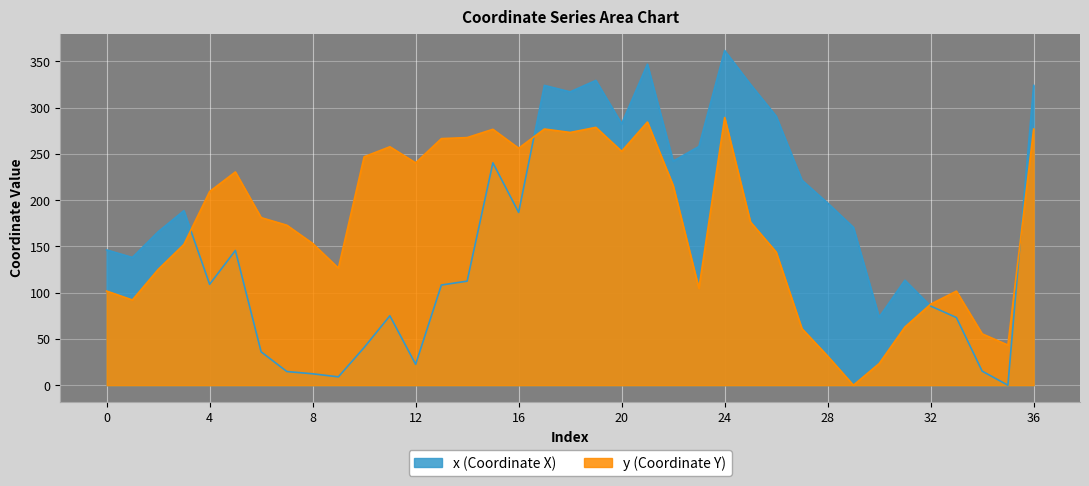

Which series ends up on top after the final intersection of x and y?

x